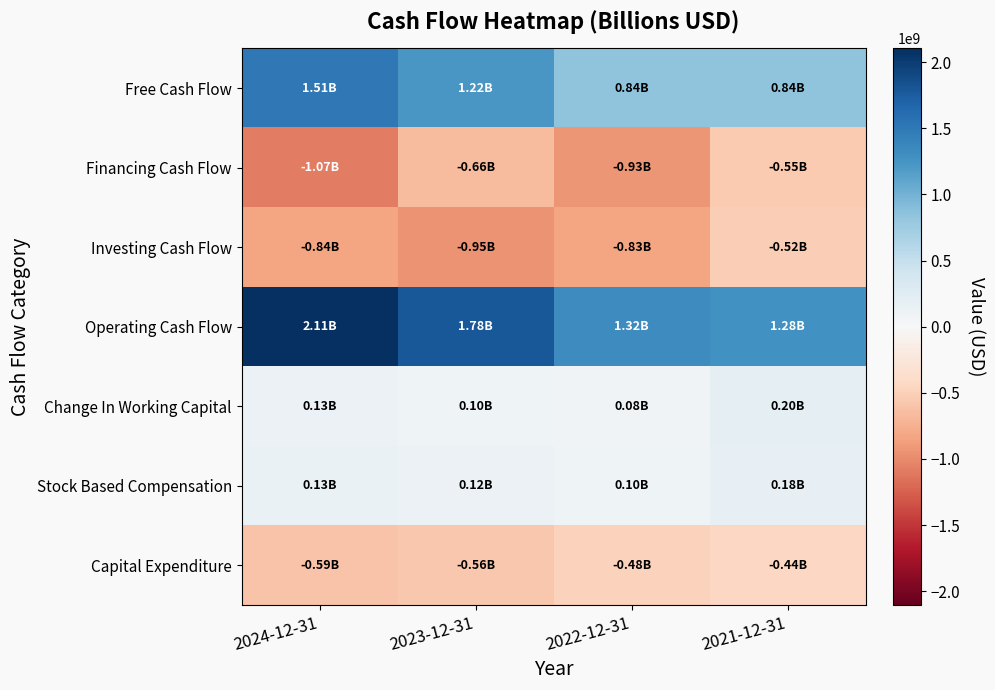

Which has a higher value, 2021-12-31 or 2024-12-31?

2024-12-31